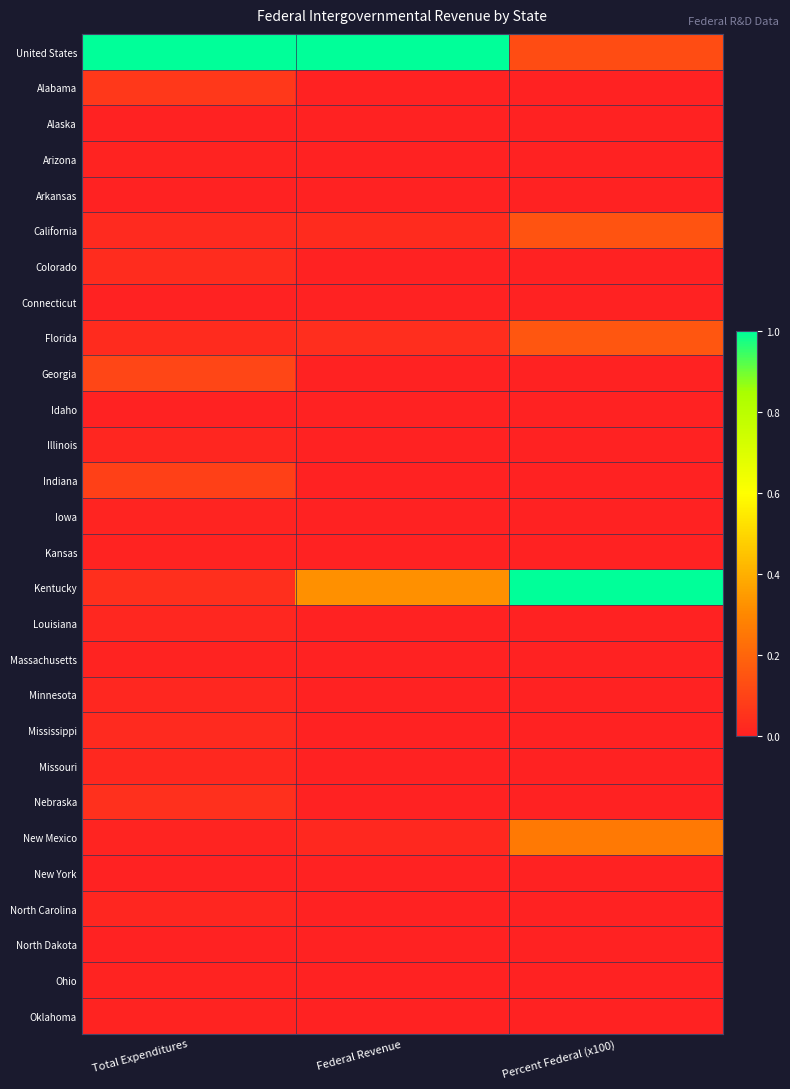

Reading left to right, transcribe all the data shown in this chart.

United States: Total Expenditures=1.0	Federal Revenue=1.0	Percent Federal (x100)=0.1
Alabama: Total Expenditures=0.1	Federal Revenue=0.0	Percent Federal (x100)=0.0
Alaska: Total Expenditures=0.0	Federal Revenue=0.0	Percent Federal (x100)=0.0
Arizona: Total Expenditures=0.0	Federal Revenue=0.0	Percent Federal (x100)=0.0
Arkansas: Total Expenditures=0.0	Federal Revenue=0.0	Percent Federal (x100)=0.0
California: Total Expenditures=0.0	Federal Revenue=0.0	Percent Federal (x100)=0.1
Colorado: Total Expenditures=0.0	Federal Revenue=0.0	Percent Federal (x100)=0.0
Connecticut: Total Expenditures=0.0	Federal Revenue=0.0	Percent Federal (x100)=0.0
Florida: Total Expenditures=0.0	Federal Revenue=0.0	Percent Federal (x100)=0.2
Georgia: Total Expenditures=0.1	Federal Revenue=0.0	Percent Federal (x100)=0.0
Idaho: Total Expenditures=0.0	Federal Revenue=0.0	Percent Federal (x100)=0.0
Illinois: Total Expenditures=0.0	Federal Revenue=0.0	Percent Federal (x100)=0.0
Indiana: Total Expenditures=0.1	Federal Revenue=0.0	Percent Federal (x100)=0.0
Iowa: Total Expenditures=0.0	Federal Revenue=0.0	Percent Federal (x100)=0.0
Kansas: Total Expenditures=0.0	Federal Revenue=0.0	Percent Federal (x100)=0.0
Kentucky: Total Expenditures=0.0	Federal Revenue=0.3	Percent Federal (x100)=1.0
Louisiana: Total Expenditures=0.0	Federal Revenue=0.0	Percent Federal (x100)=0.0
Massachusetts: Total Expenditures=0.0	Federal Revenue=0.0	Percent Federal (x100)=0.0
Minnesota: Total Expenditures=0.0	Federal Revenue=0.0	Percent Federal (x100)=0.0
Mississippi: Total Expenditures=0.0	Federal Revenue=0.0	Percent Federal (x100)=0.0
Missouri: Total Expenditures=0.0	Federal Revenue=0.0	Percent Federal (x100)=0.0
Nebraska: Total Expenditures=0.0	Federal Revenue=0.0	Percent Federal (x100)=0.0
New Mexico: Total Expenditures=0.0	Federal Revenue=0.0	Percent Federal (x100)=0.3
New York: Total Expenditures=0.0	Federal Revenue=0.0	Percent Federal (x100)=0.0
North Carolina: Total Expenditures=0.0	Federal Revenue=0.0	Percent Federal (x100)=0.0
North Dakota: Total Expenditures=0.0	Federal Revenue=0.0	Percent Federal (x100)=0.0
Ohio: Total Expenditures=0.0	Federal Revenue=0.0	Percent Federal (x100)=0.0
Oklahoma: Total Expenditures=0.0	Federal Revenue=0.0	Percent Federal (x100)=0.0